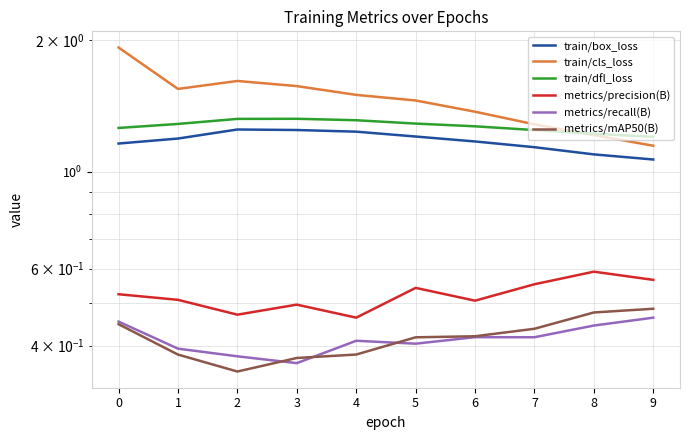

Which category has the lowest value across all series?

2